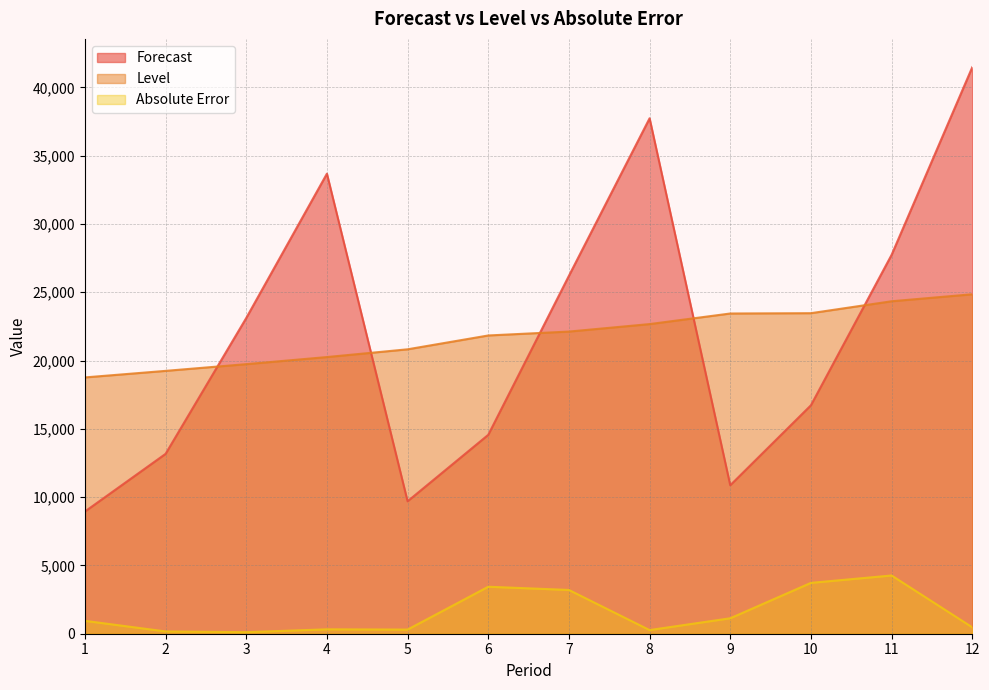

What are all the series names shown in the legend?

Forecast, Level, Absolute Error